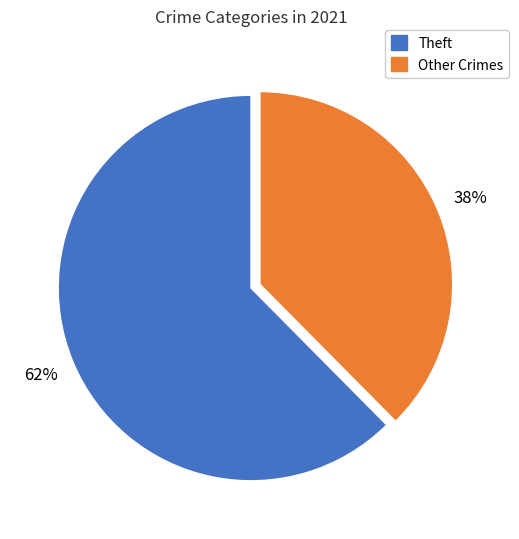

What is the majority slice?

Theft